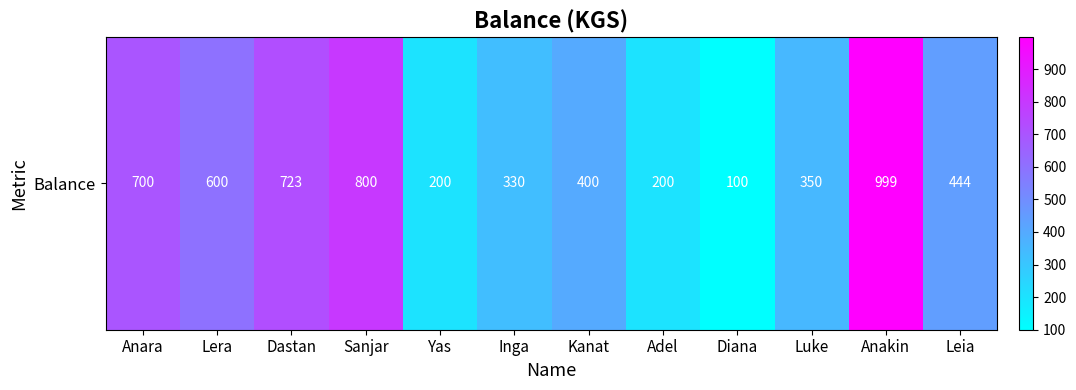

Approximately how many times larger is the value at Inga compared to Kanat?

0.8